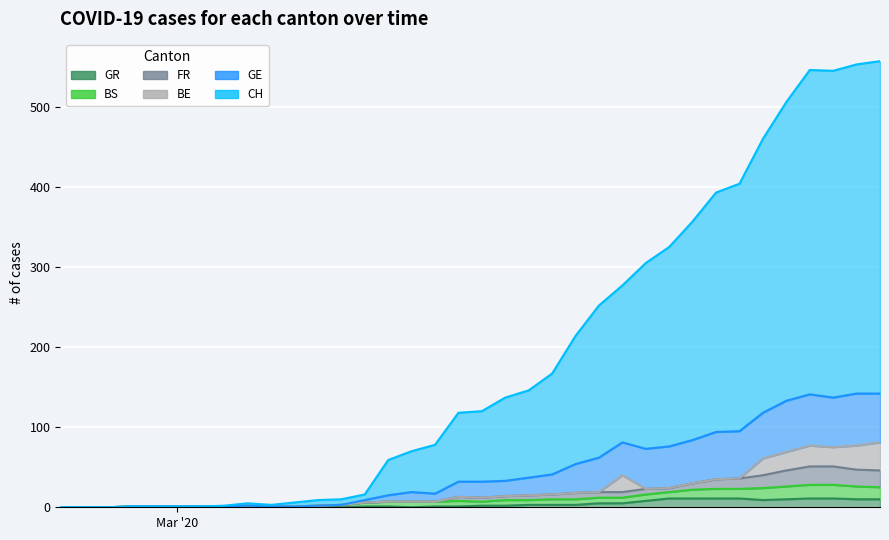

At which category does the chart reach its peak across all series?

35